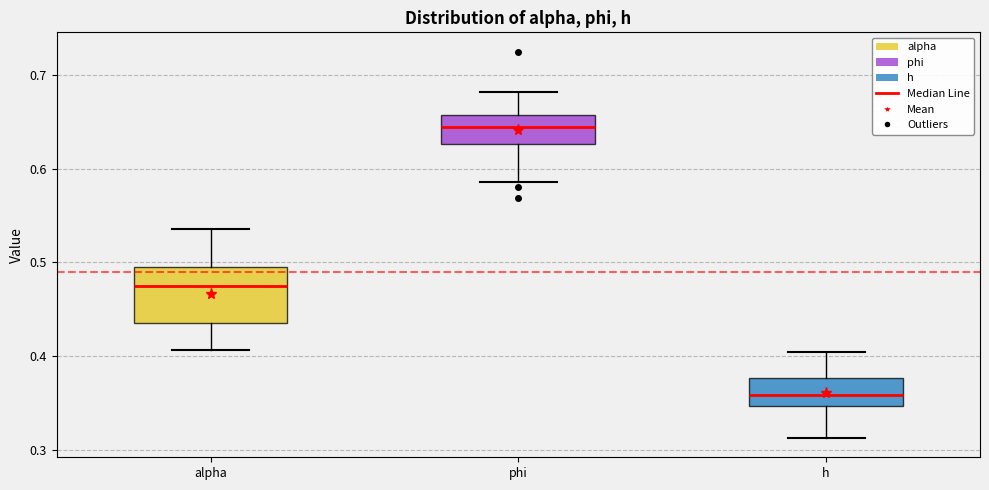

Which box's median line is the highest?

phi